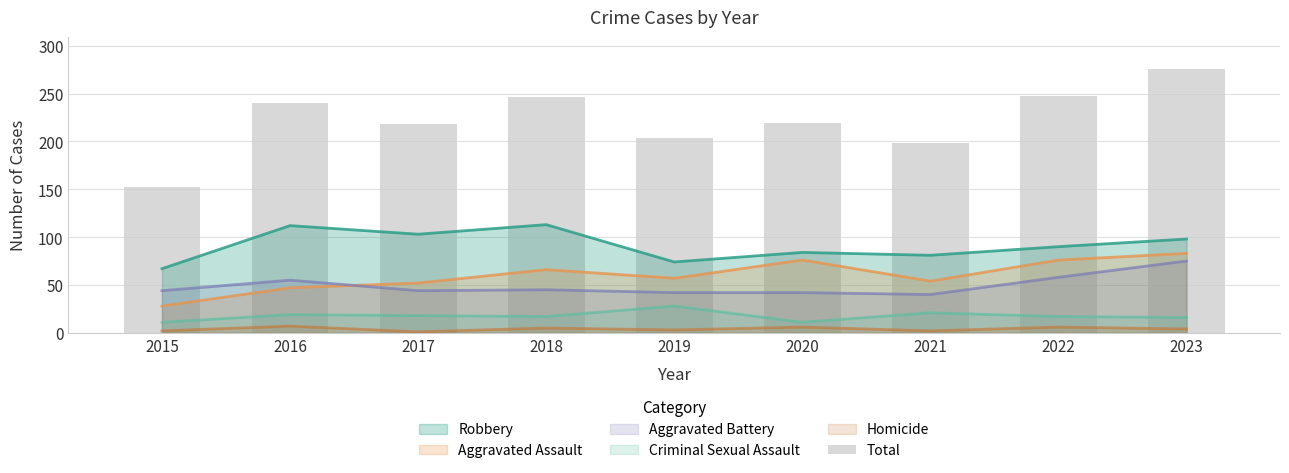

Which category has the lowest value across all series?

2015